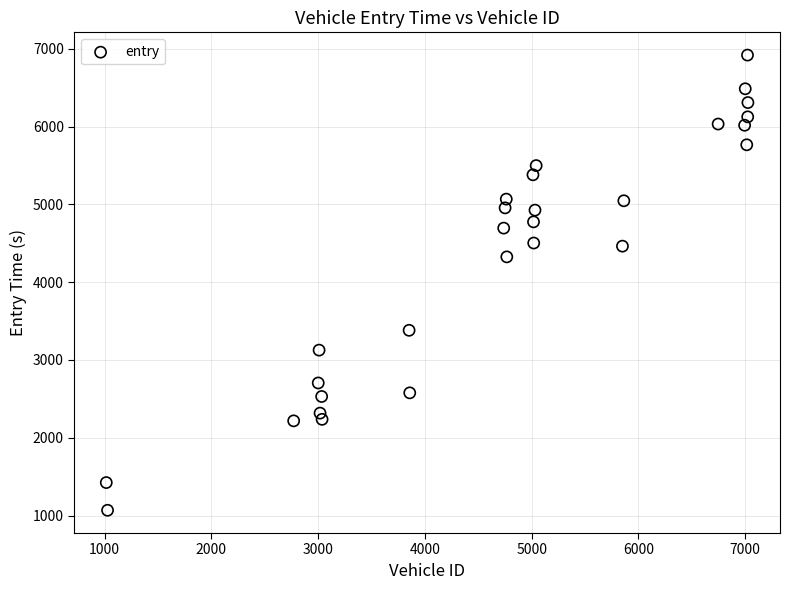

What is the range of Y values (max minus min)?

5852.0